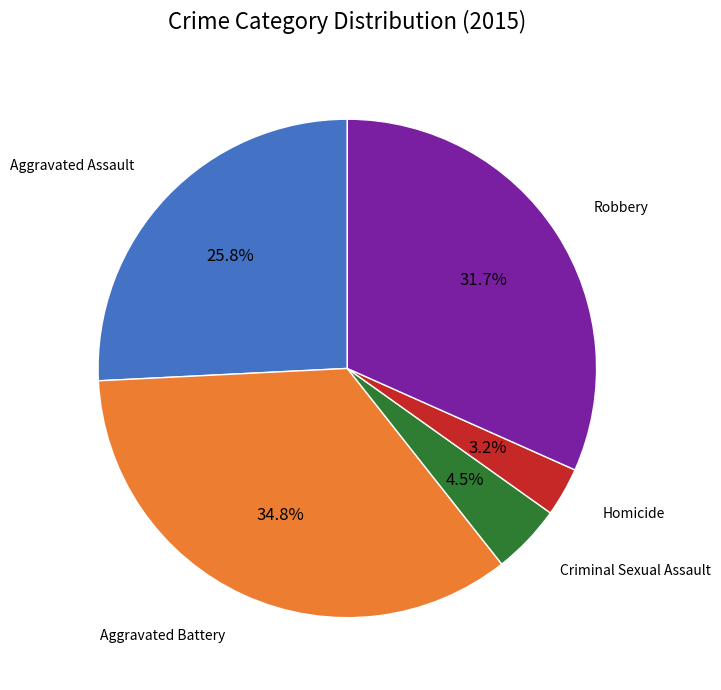

True or false: Aggravated Battery accounts for 35% of the total.

True